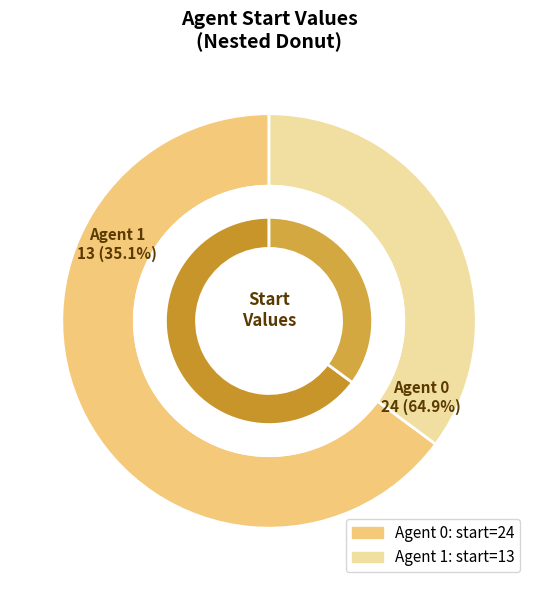

Approximately how many times larger is the value at 0 compared to 1?

1.8